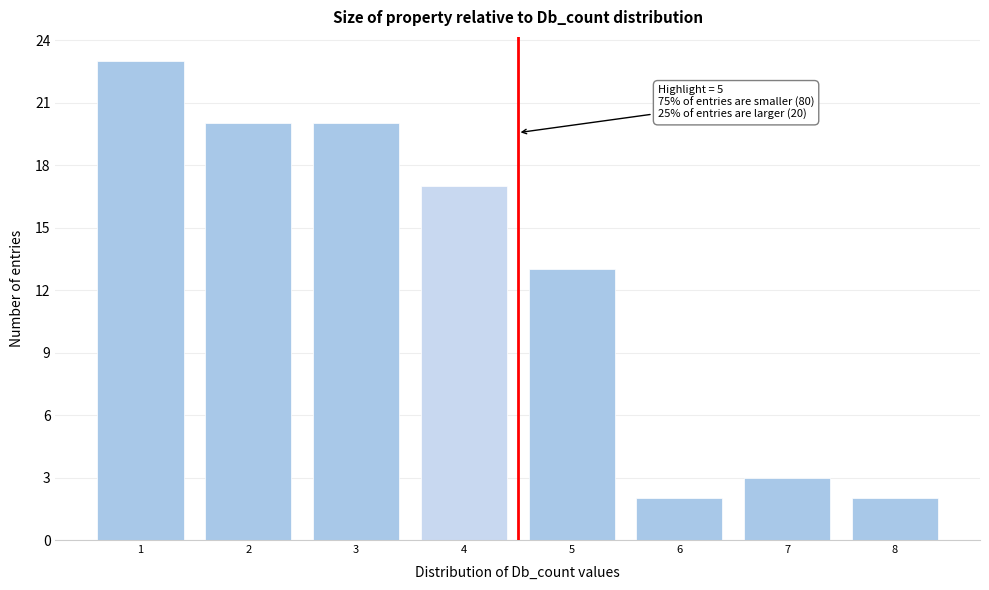

Reading right to left, transcribe all the data shown in this chart.

2	3	2	13	17	20	20	23